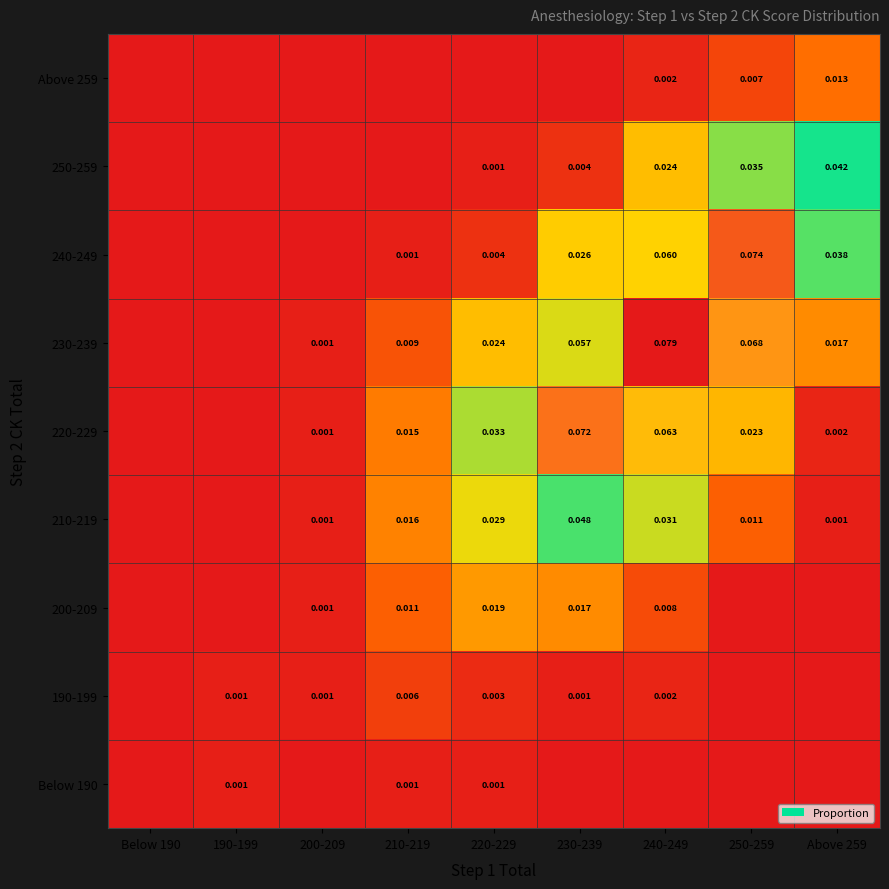

Rank the categories by 250-259 value from lowest to highest.

Below 190, 190-199, 200-209, 210-219, 220-229, 230-239, 240-249, 250-259, Above 259